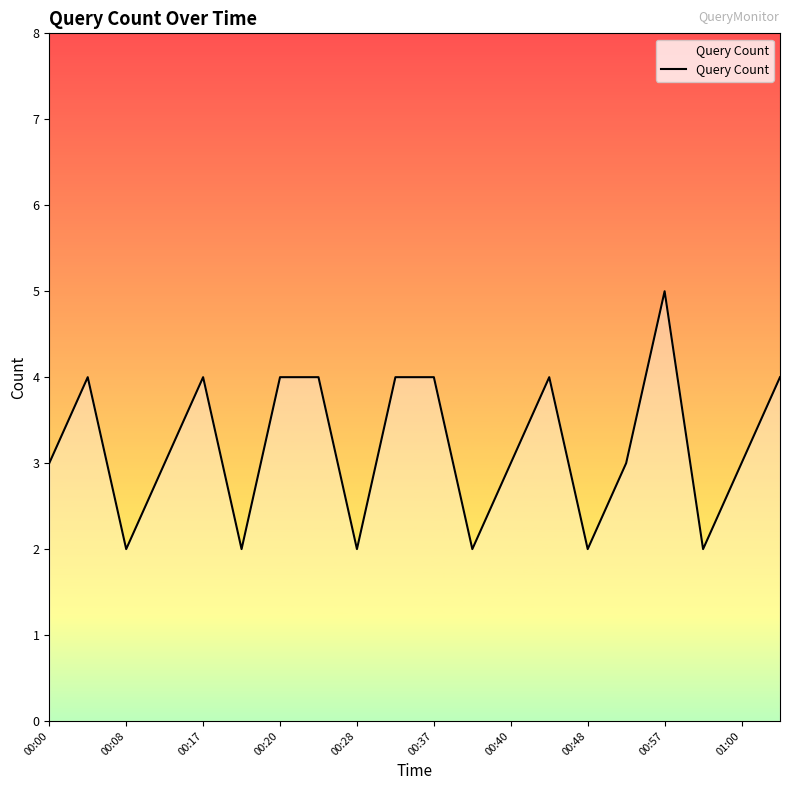

What is the sum of all values?

64